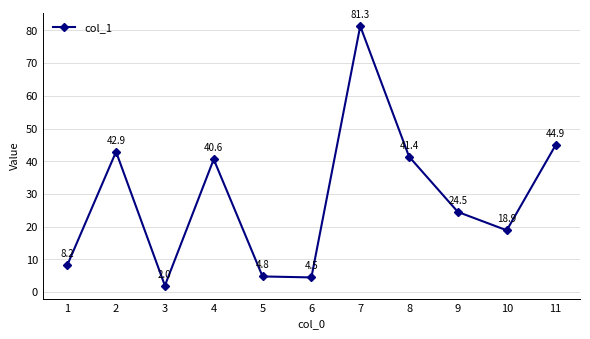

What is the difference between the maximum and minimum values?

79.3